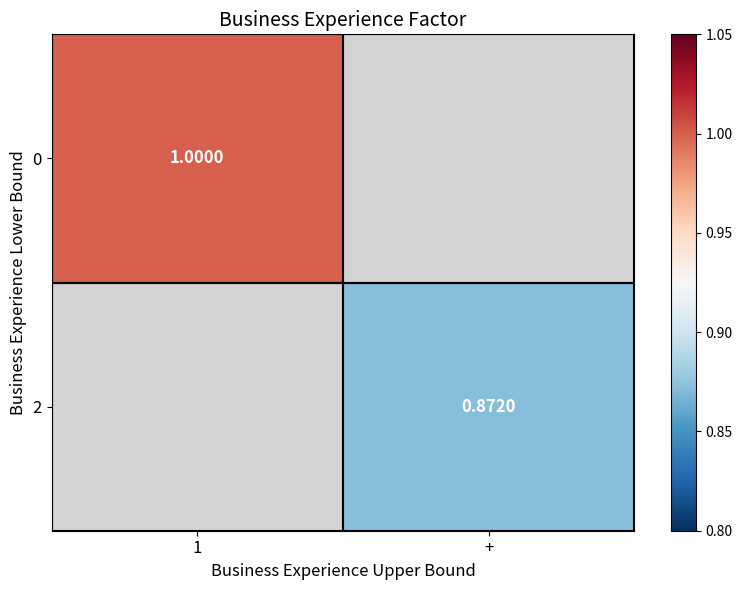

How many values in 0 are above zero?

1